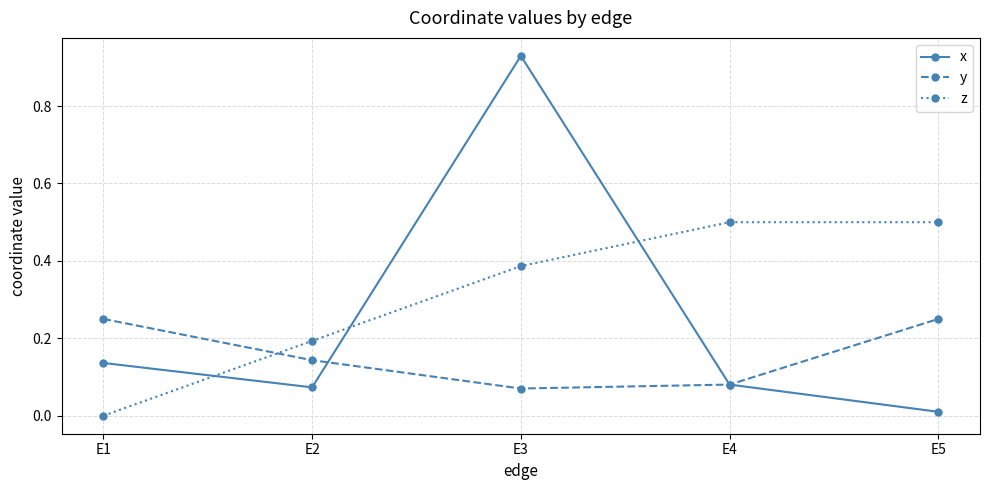

How many intersections are there between z and y?

1